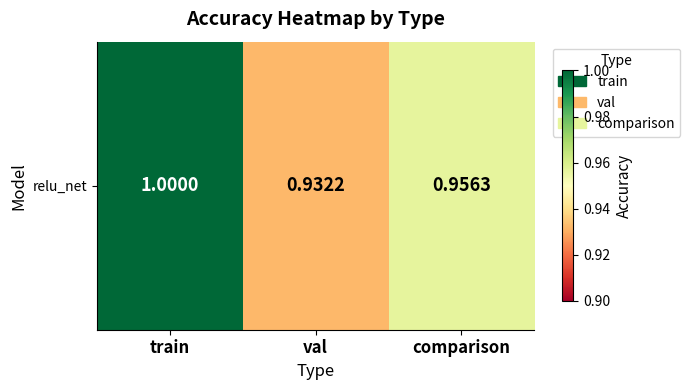

List the labels in order of value, smallest first.

val, comparison, train